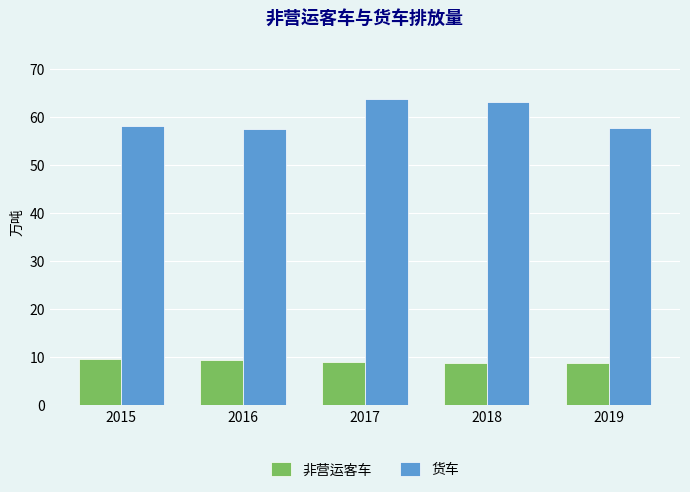

Which series has the largest range (max minus min)?

货车